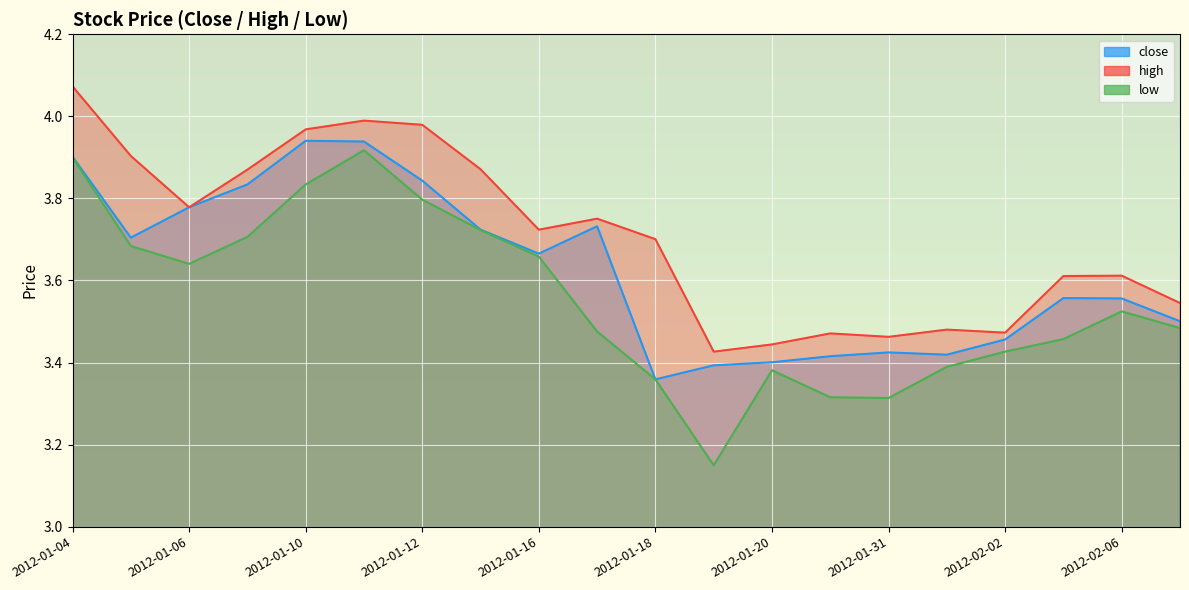

What is the total value across all series at 2012-01-13?

11.3